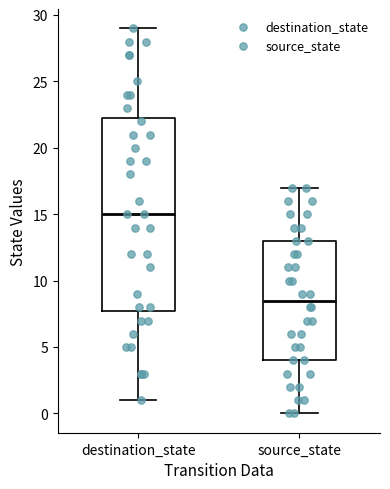

Reading left to right, read every box against the y-axis: the position of its median line, the range the box covers, and the ends of its whiskers. The values are not printed on the chart, so give them approximately, as read against the axis.

destination_state: median 15.0, box 8.0 to 22.5, whiskers 1.0 to 29.0
source_state: median 8.5, box 4.0 to 13.0, whiskers 0.0 to 17.0